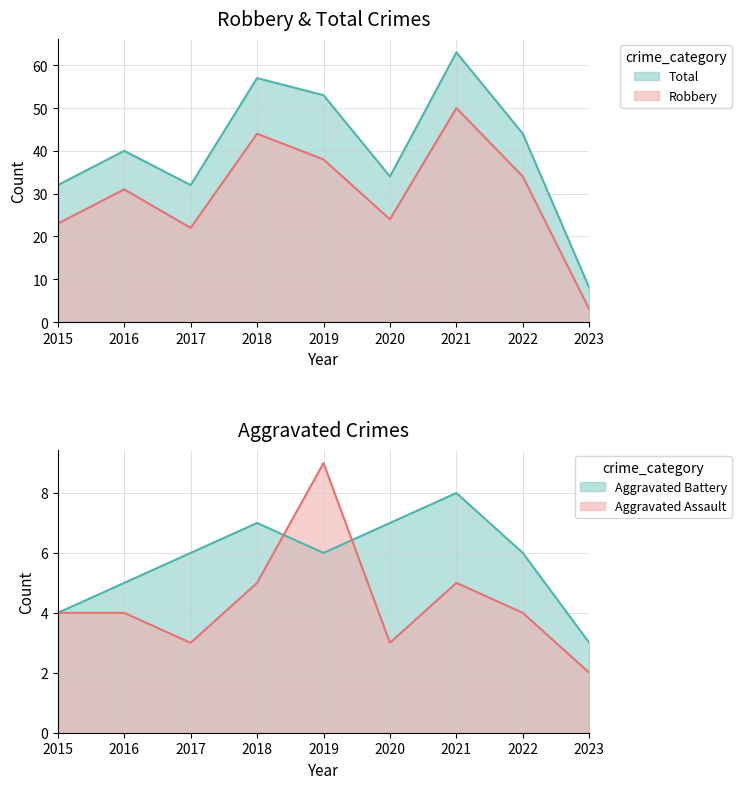

What is the sum of the Aggravated Assault values at 2020 and 2022?

7